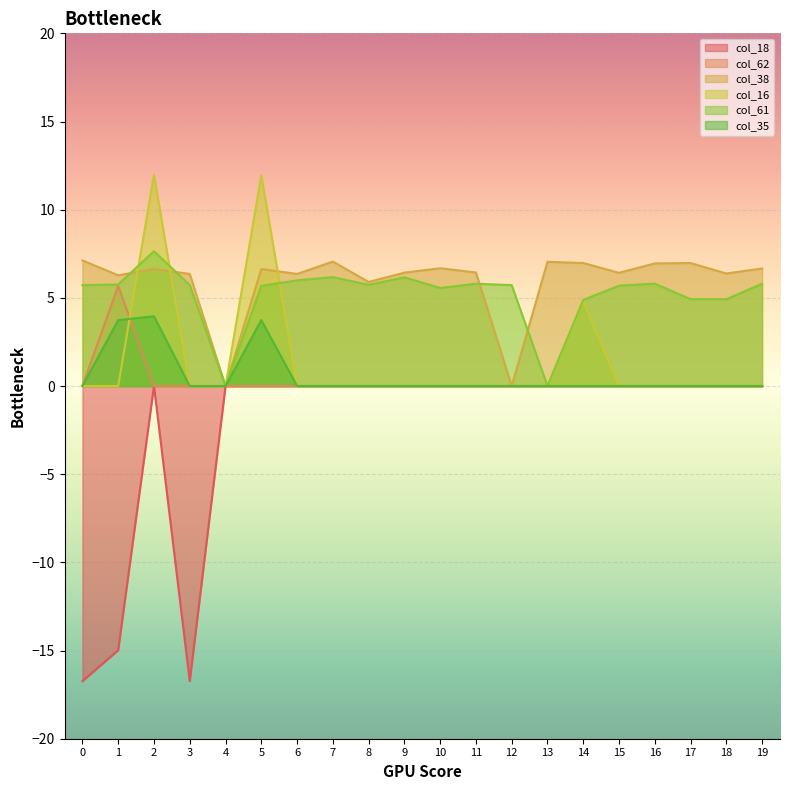

The col_61 series shows 5.8 at 11. True or false?

True